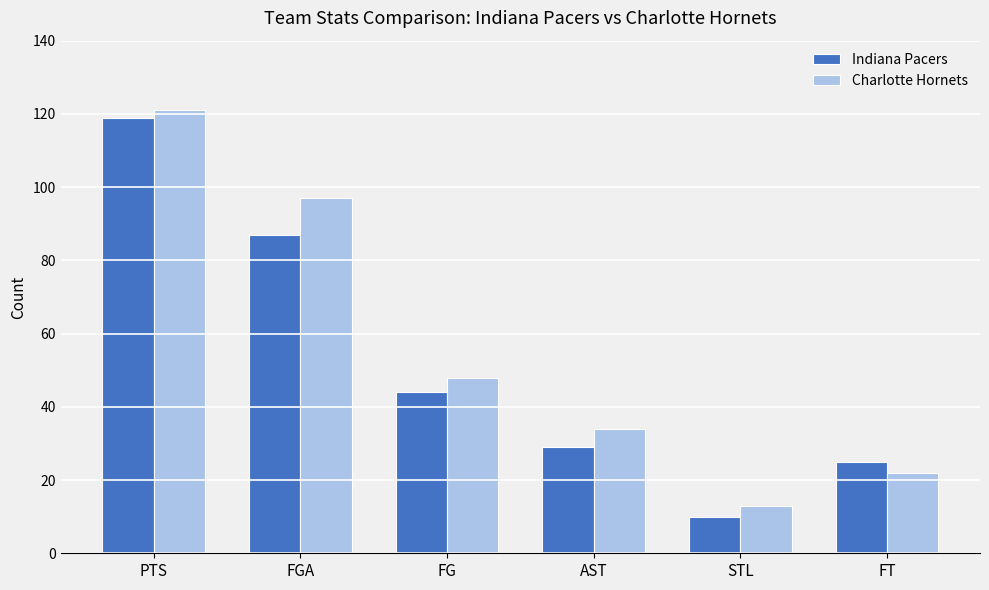

What is the difference between the maximum and minimum values in the Indiana Pacers series?

109